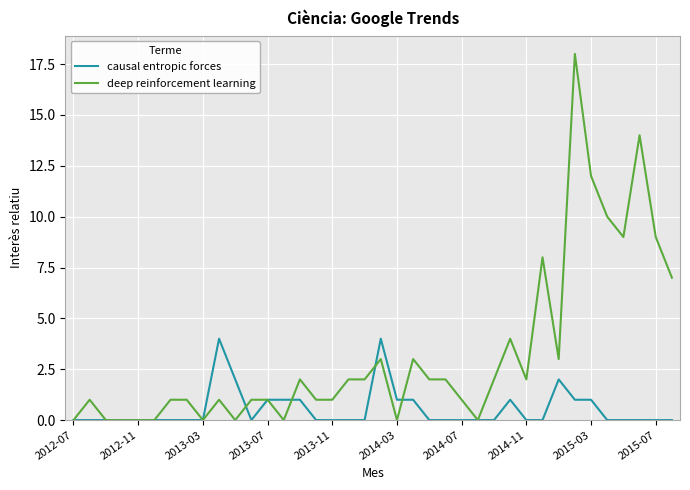

Which series has the largest total across all categories?

deep reinforcement learning